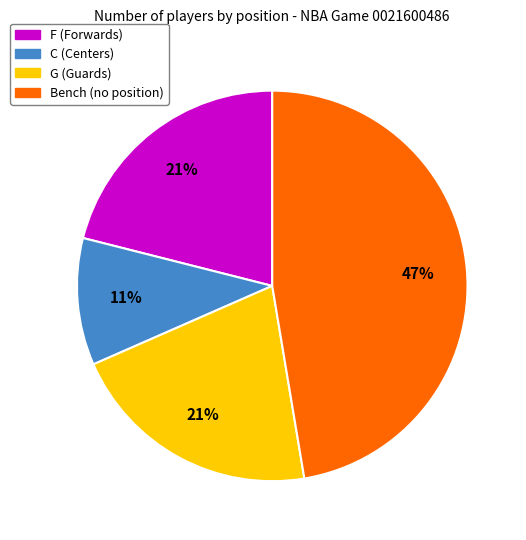

To the nearest percent, what is the combined percentage of F (Forwards) and Bench (no position)?

68%